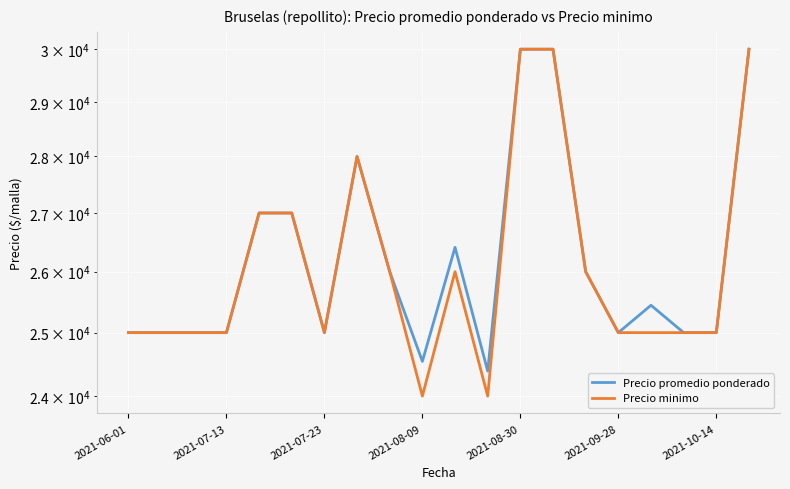

Read the Precio promedio ponderado value at 2021-07-13.

25000